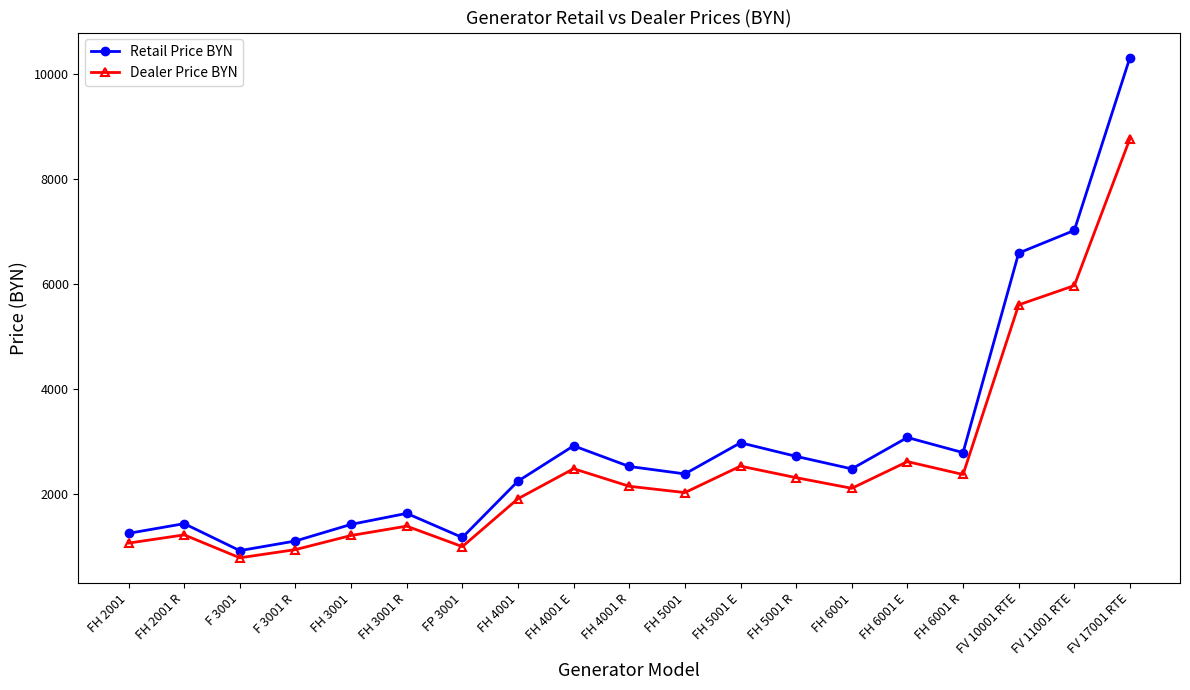

How many lines are shown in the chart?

2